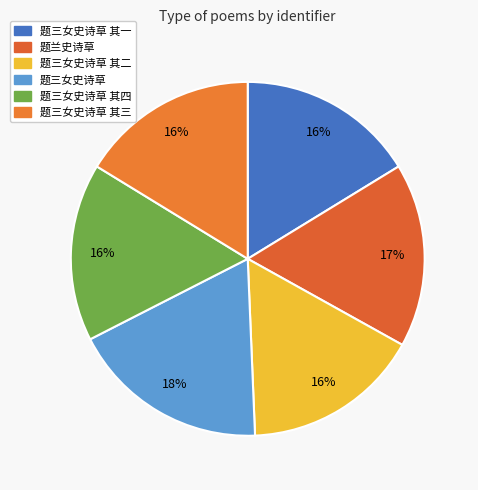

Does 题三女史诗草 其二 represent more than half of the total?

No